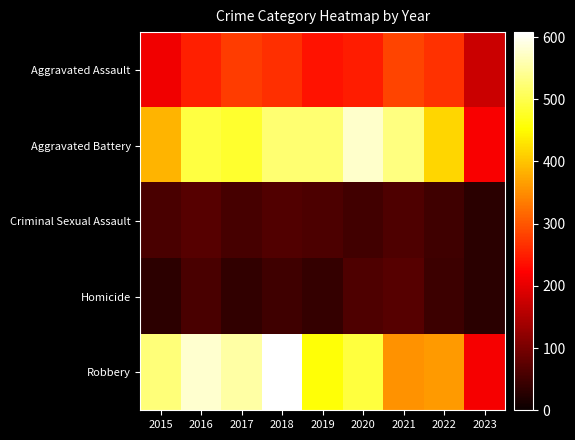

What is the greatest value displayed?

608